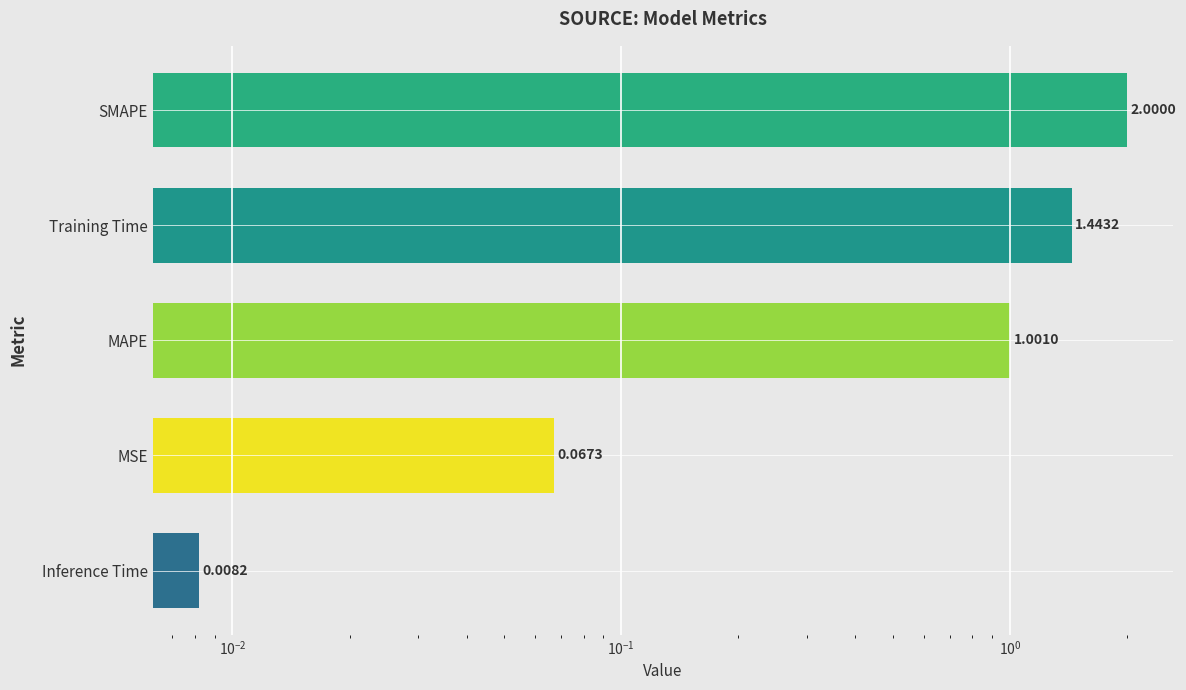

Are the bars horizontal?

Yes